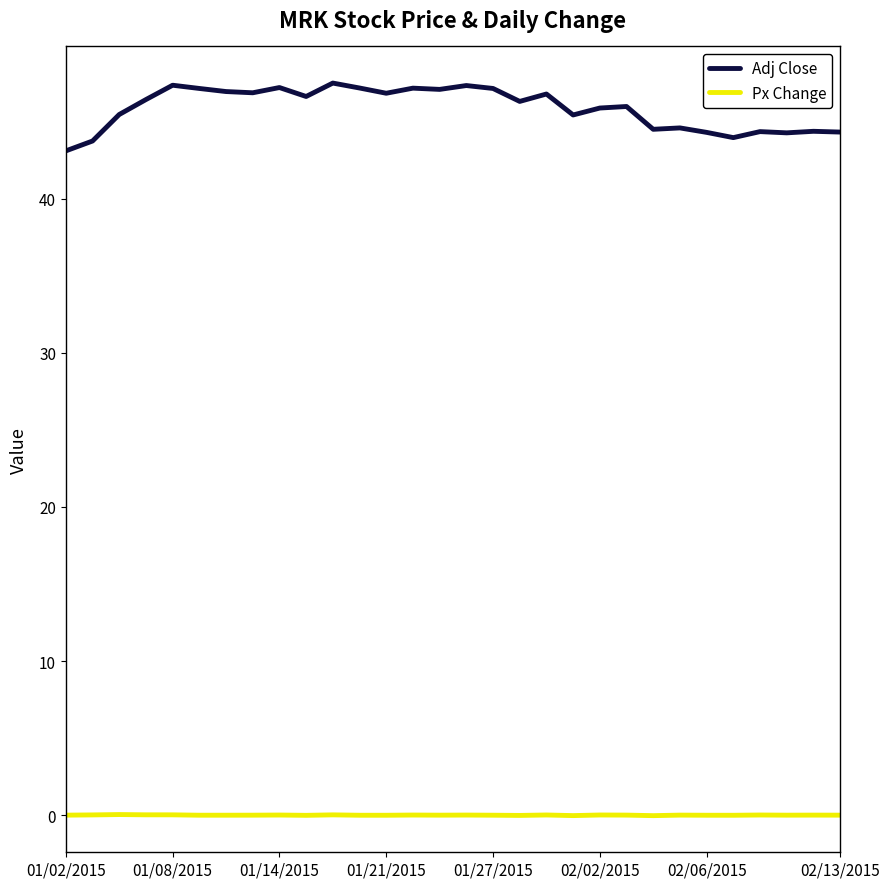

What is the lowest value of the Adj Close series?

43.1